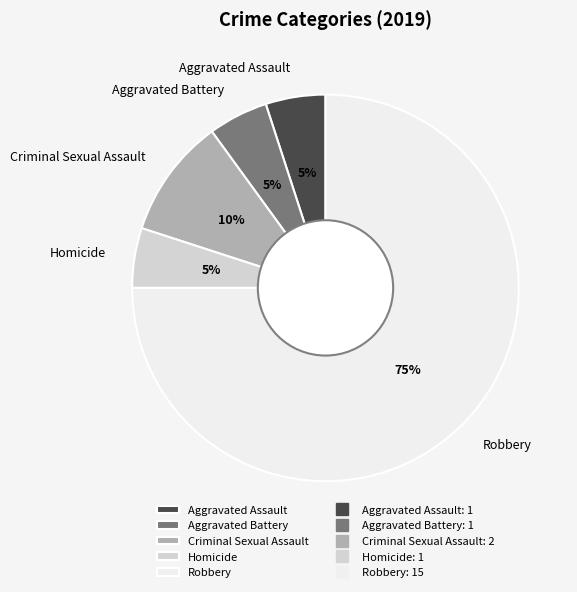

How many slices are in this pie chart?

5